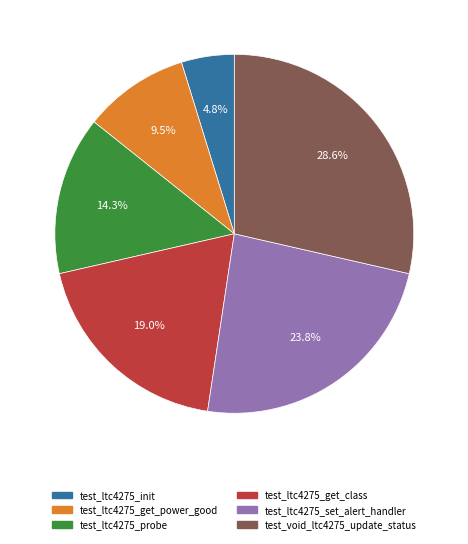

Approximately how many times larger is the value at test_ltc4275_set_alert_handler compared to test_ltc4275_probe?

1.7